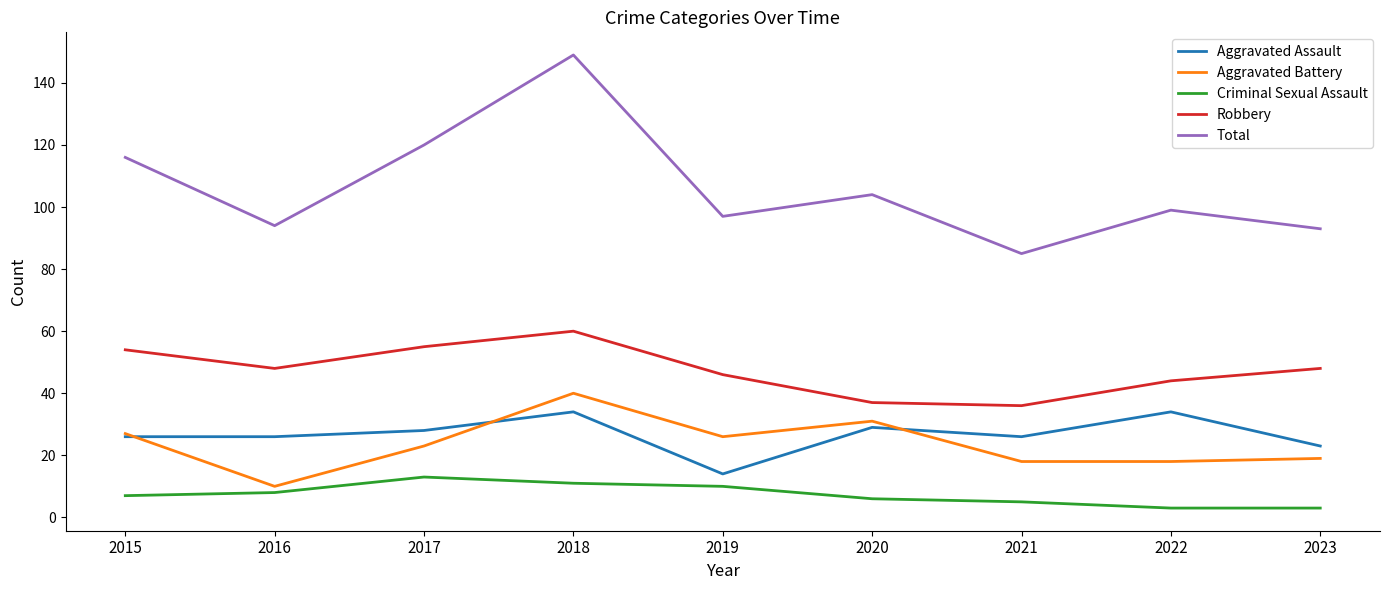

True or false: Robbery and Total intersect in this chart.

False